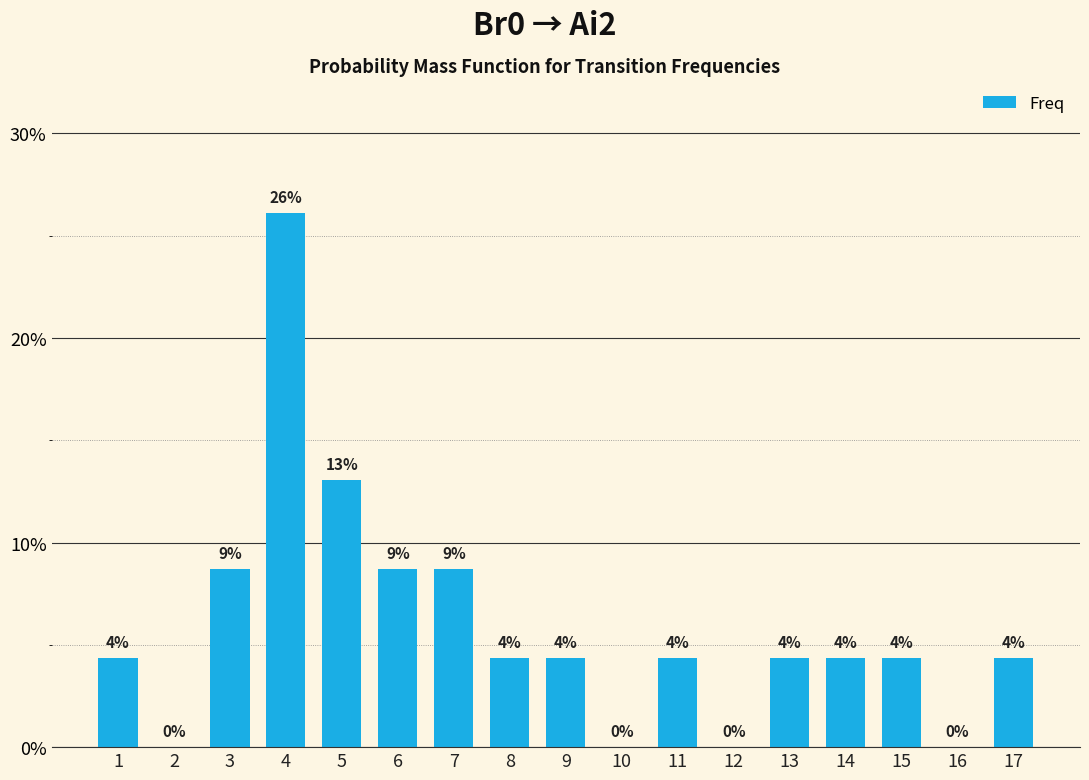

What value does the data have at 7?

8.7